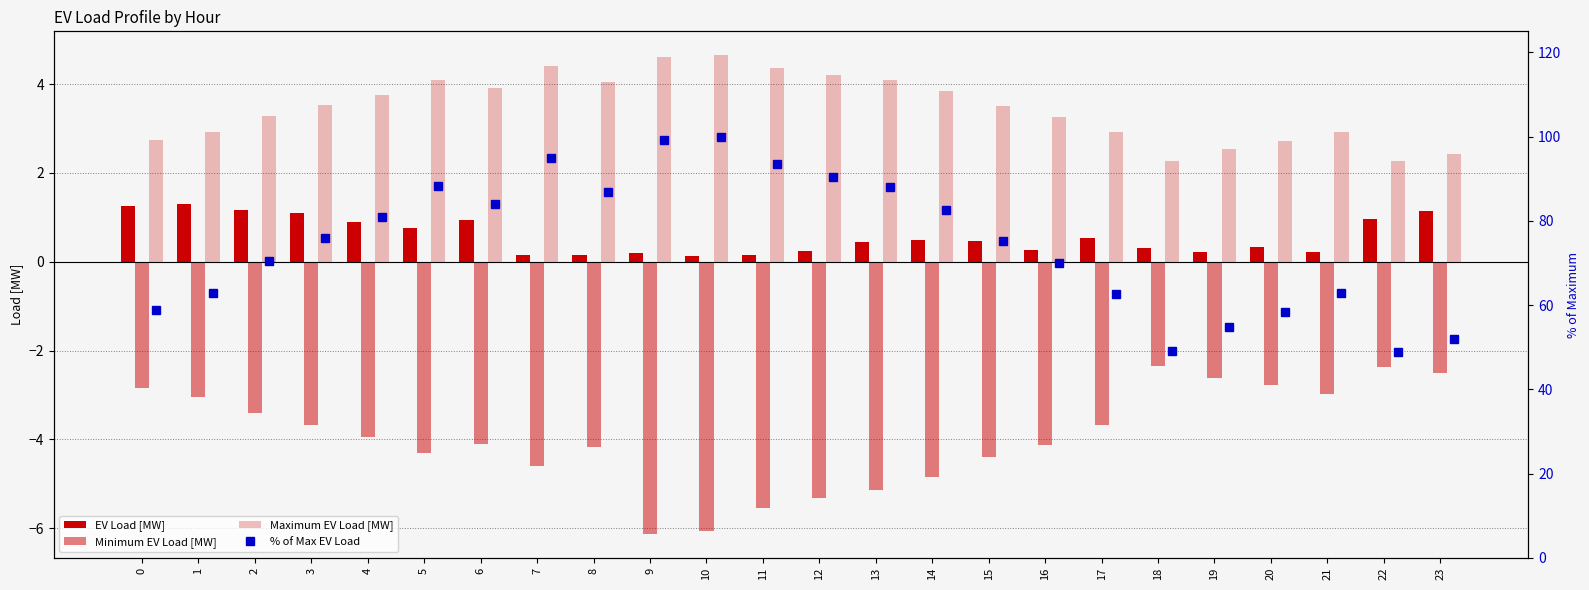

What is the spread (max minus min) of values at 4?

84.7